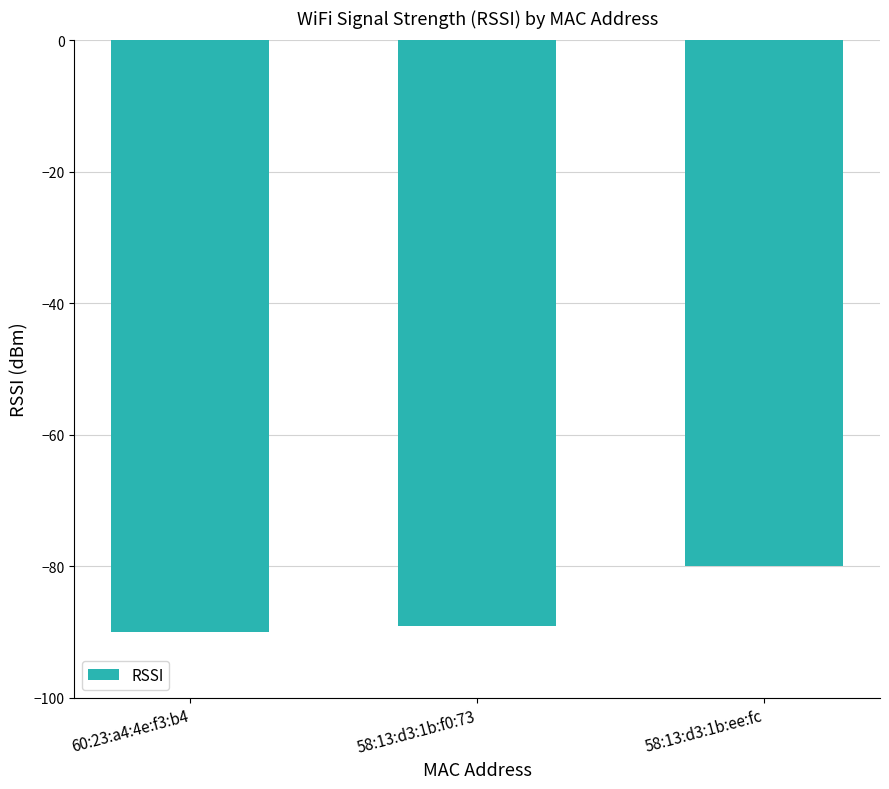

Is it true that the value at 58:13:d3:1b:ee:fc is -110?

False